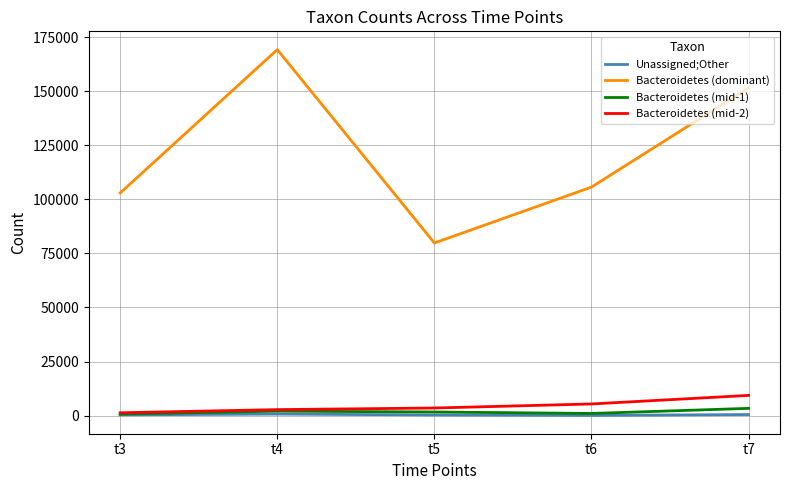

True or false: Bacteroidetes (mid-1) has more than 1 interior local peaks.

False